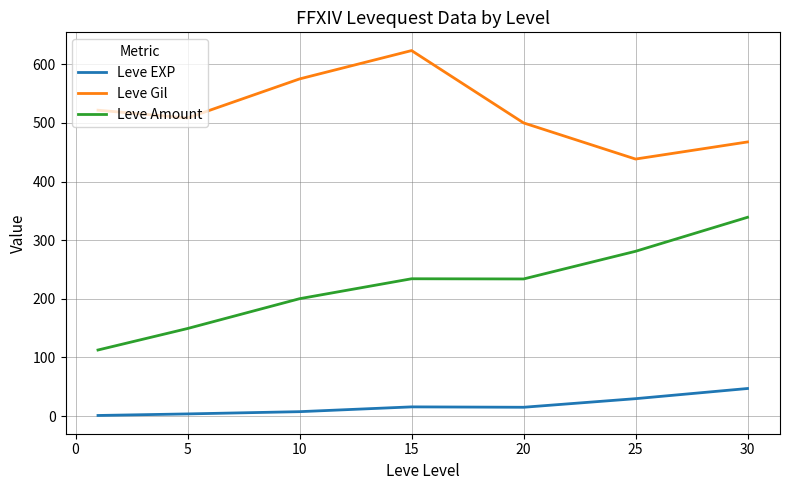

What is the difference between the maximum and minimum values in the Leve Gil series?

185.0